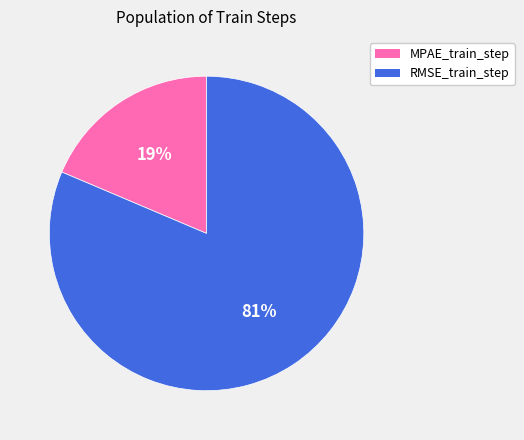

Do RMSE_train_step and MPAE_train_step together represent more than half of the pie?

Yes